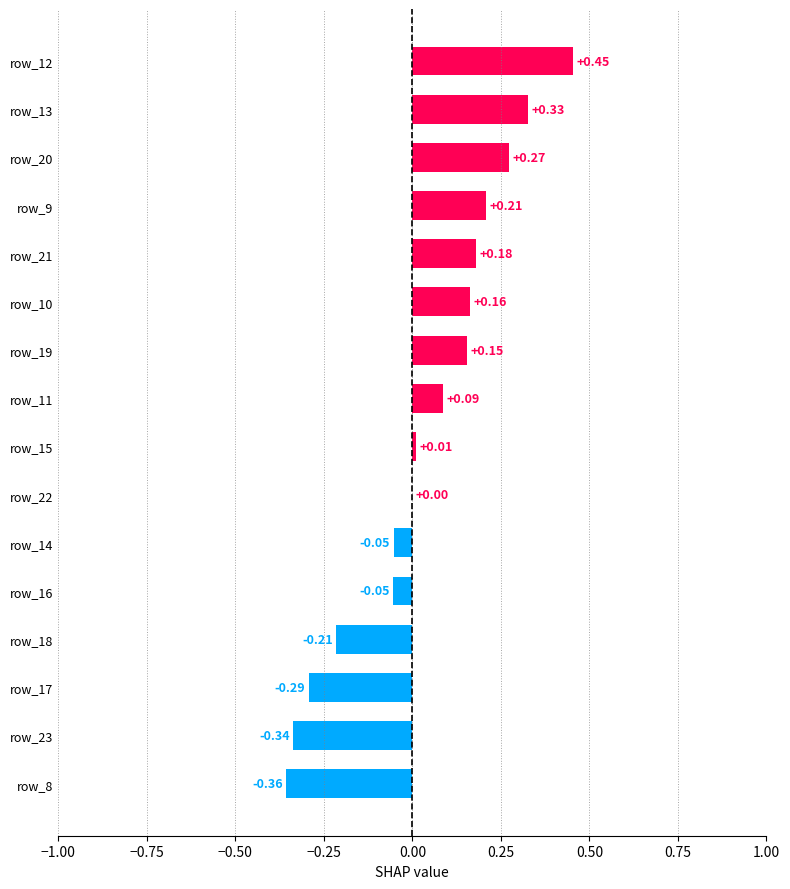

What is the change in value from row_18 to row_19?

+0.4